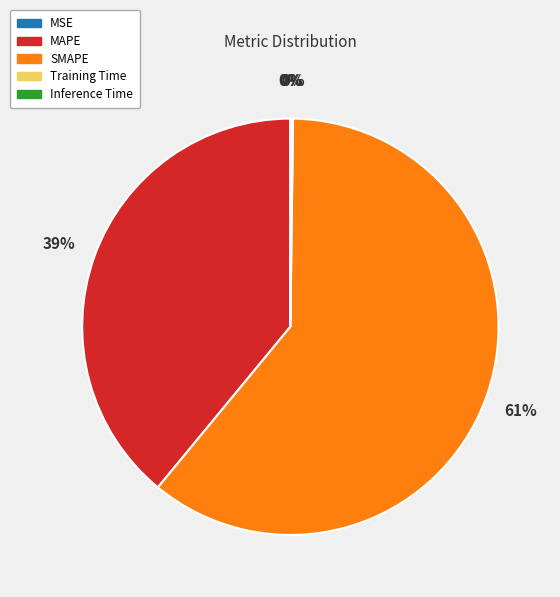

To the nearest percent, what is the average slice percentage?

20%